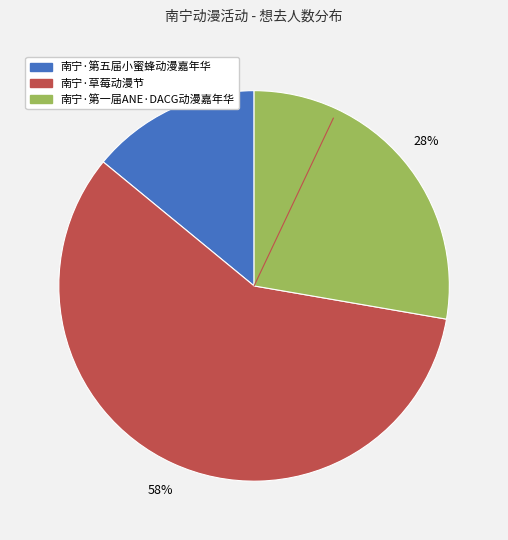

To the nearest percent, what is the difference between the largest and smallest slice percentages?

44%